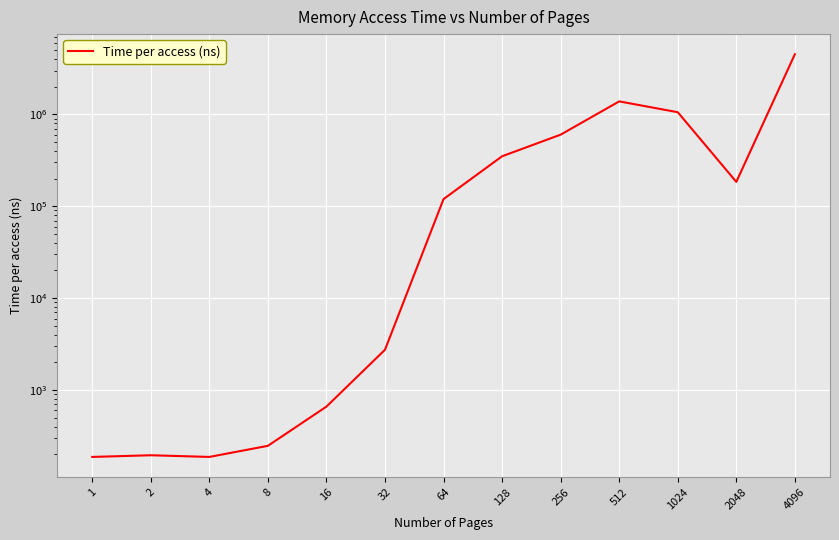

Where does the data first go above 119760?

128